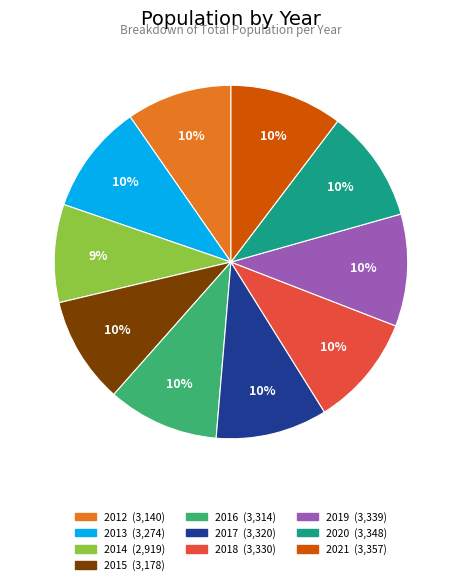

To the nearest percent, what is the combined percentage of 2021 and 2013?

20%